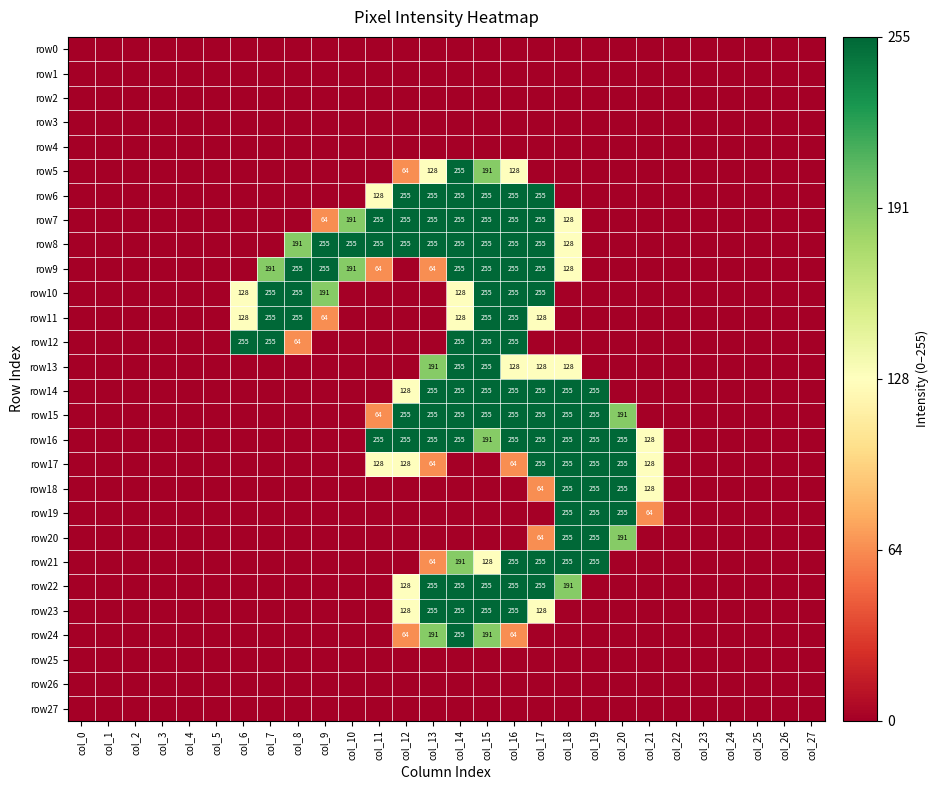

List the labels in order of row26 value, largest first.

col_0, col_1, col_2, col_3, col_4, col_5, col_6, col_7, col_8, col_9, col_10, col_11, col_12, col_13, col_14, col_15, col_16, col_17, col_18, col_19, col_20, col_21, col_22, col_23, col_24, col_25, col_26, col_27